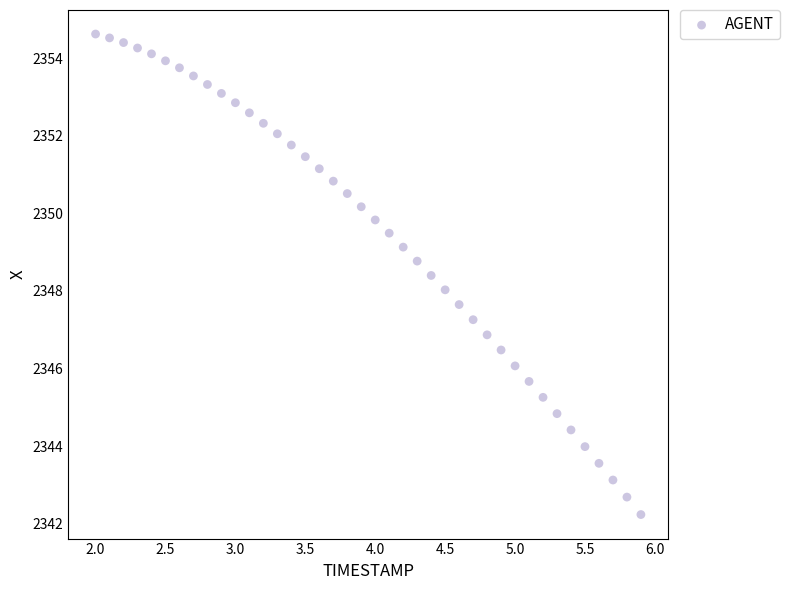

What is the range of Y values (max minus min)?

12.4